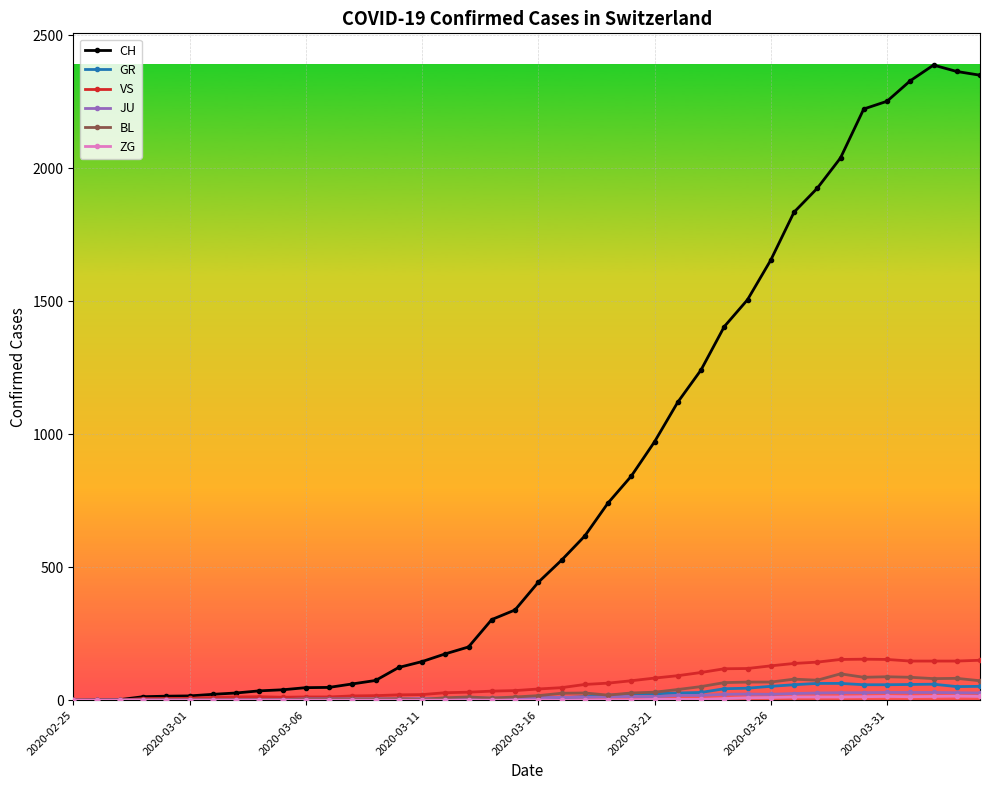

At how many categories does at least one series exceed 785?

16